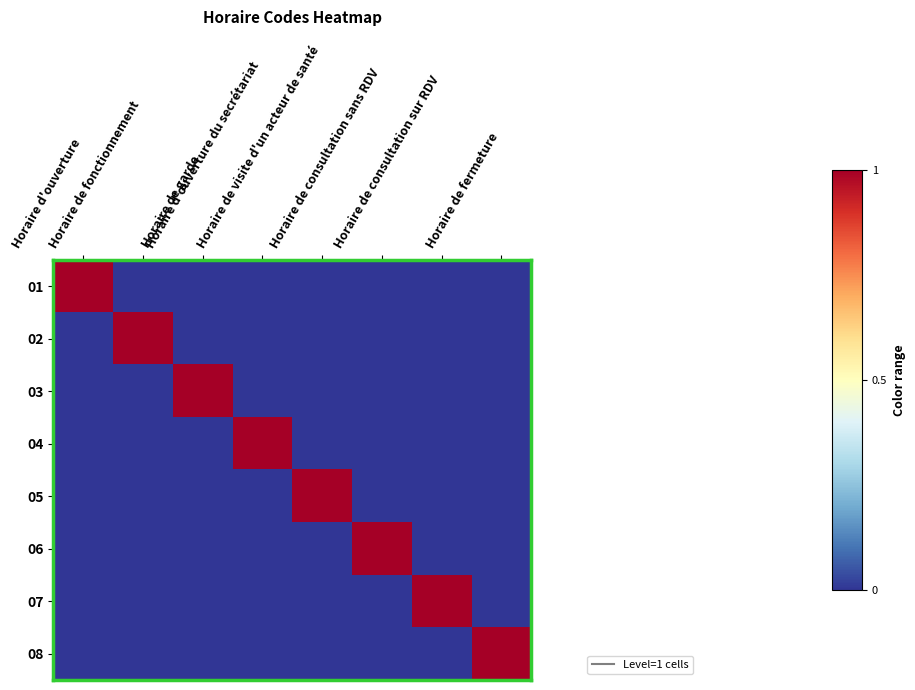

Which series changed the most between Horaire d'ouverture and Horaire de consultation sur RDV?

01